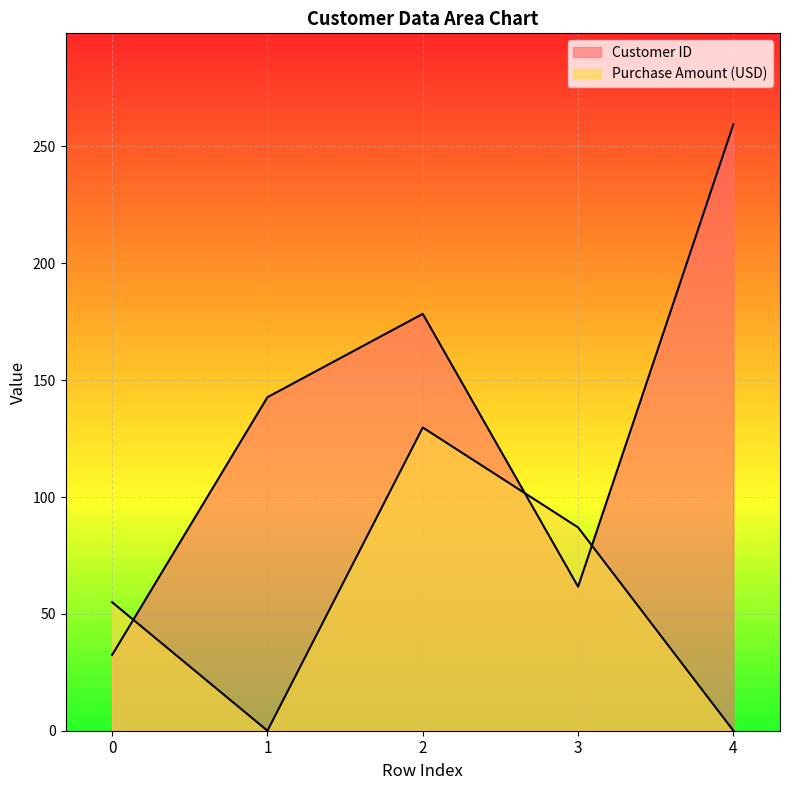

At how many categories does at least one series exceed 193?

1